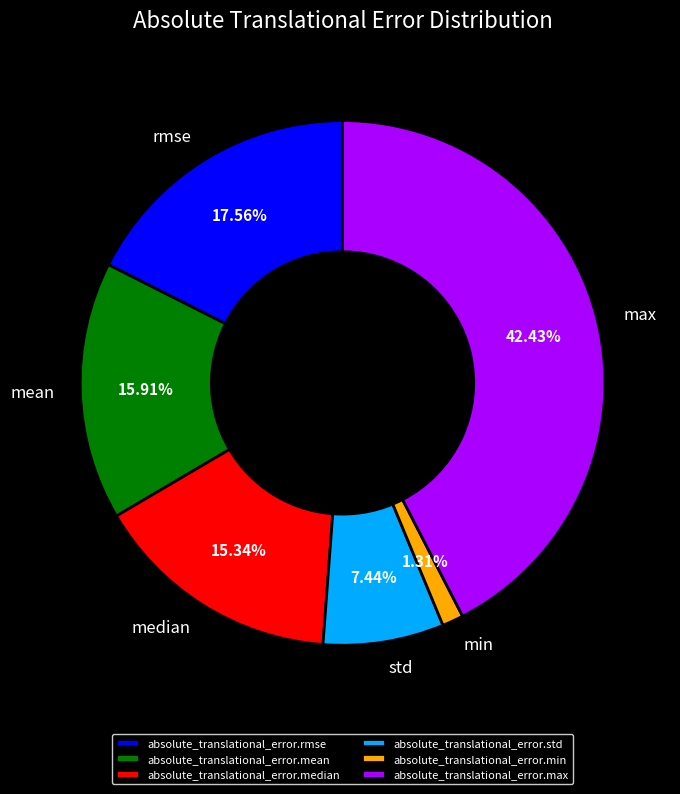

Count the number of slices in the pie.

6